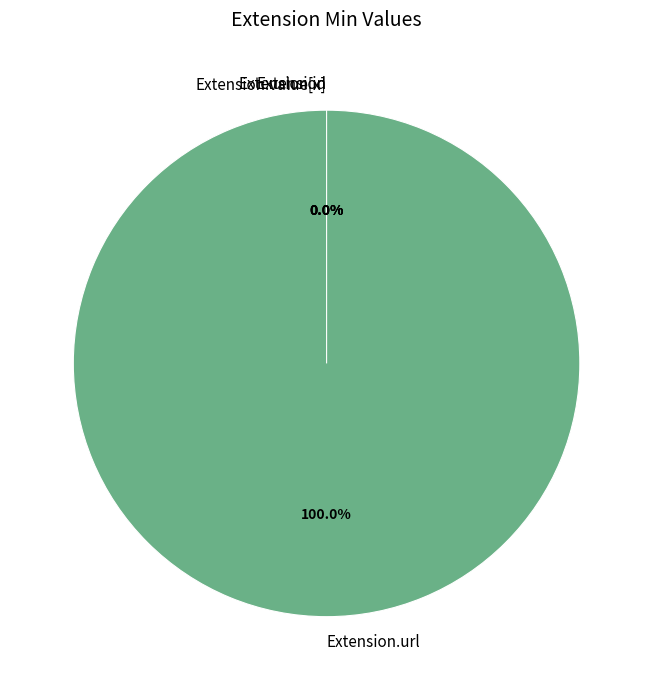

Which has a higher value, Extension or Extension.id?

Extension